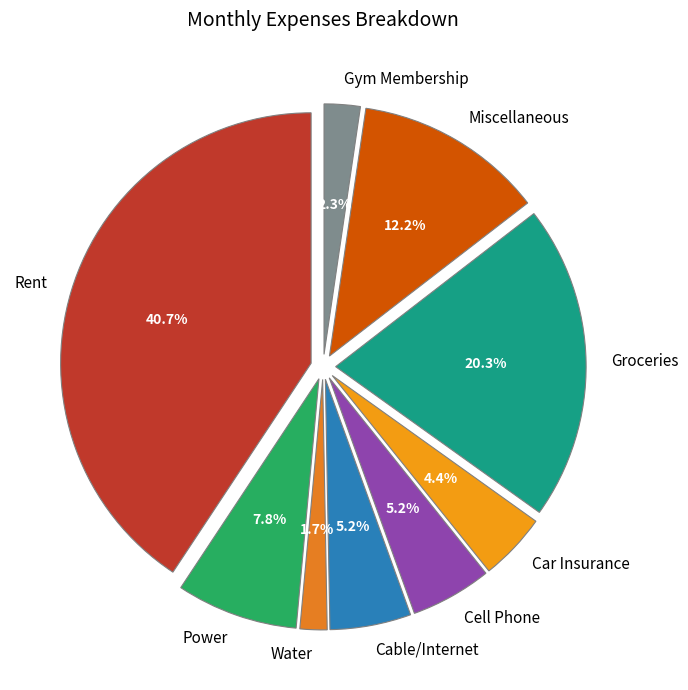

To the nearest percent, what is the difference between the largest and smallest slice percentages?

39%